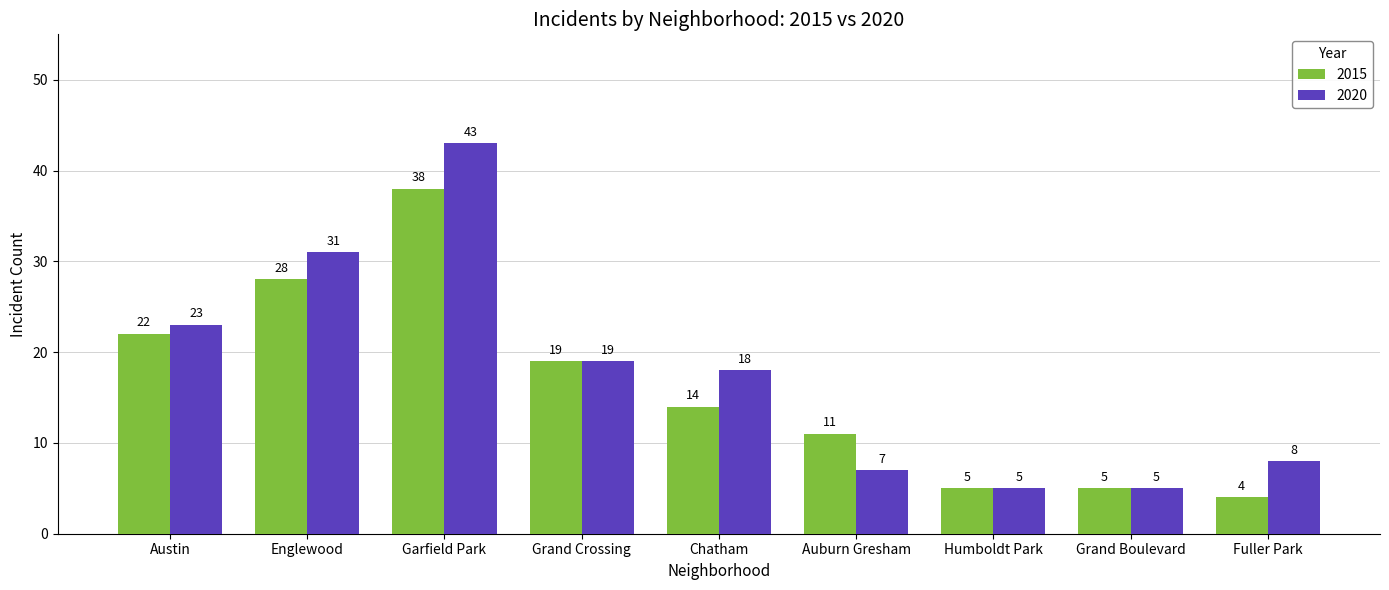

Which series has the largest total across all categories?

2020